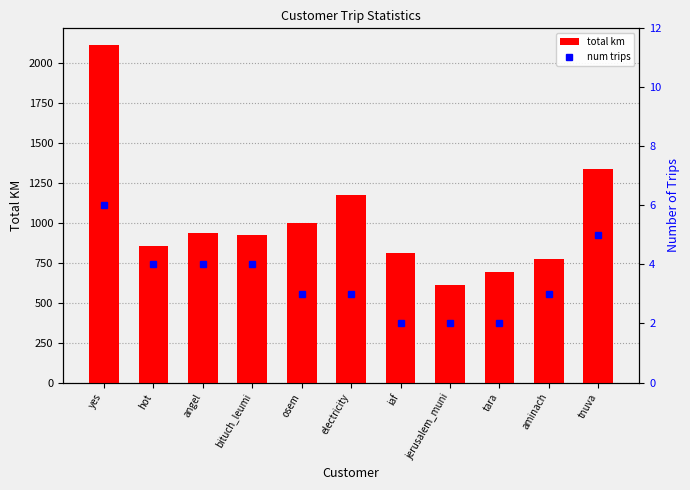

What is the difference between the second highest and second lowest values in the total km series?

644.2